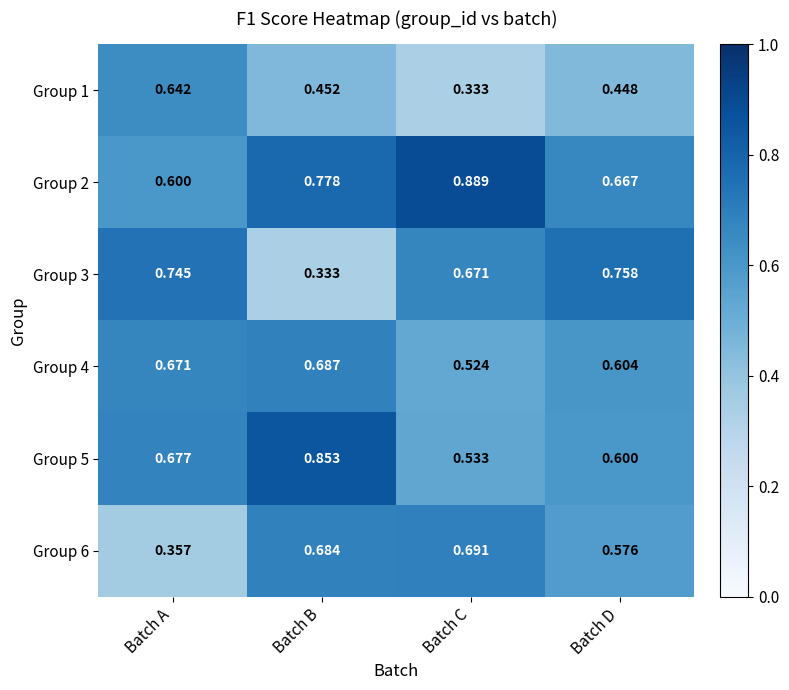

At which label does Group 6 reach its peak?

Batch C